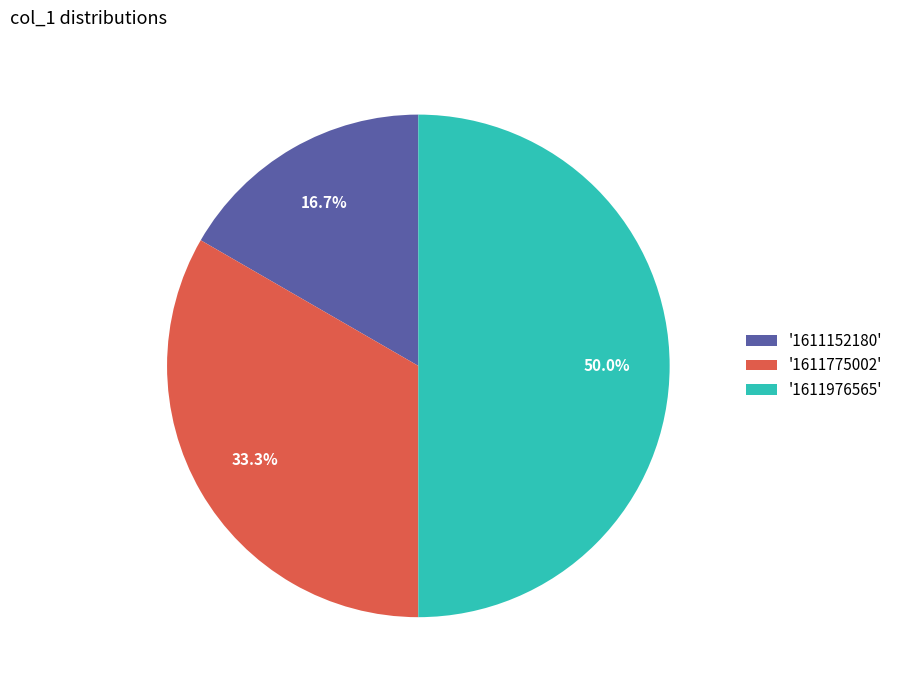

How much of the chart is everything except '1611775002'?

66.7%